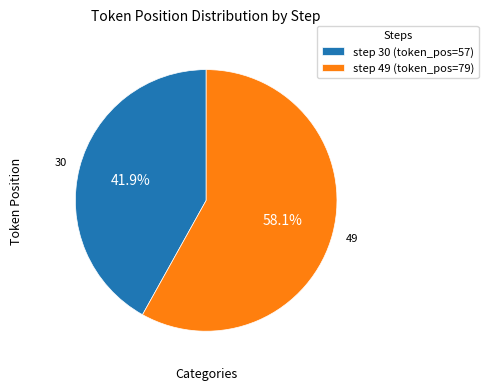

Which slice is the largest?

step 49 (token_pos=79)